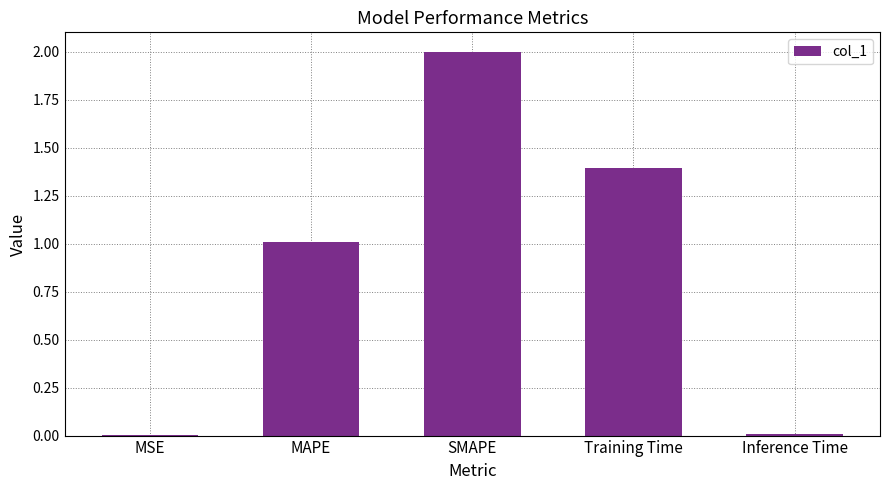

At which category does the chart reach its peak across all series?

SMAPE